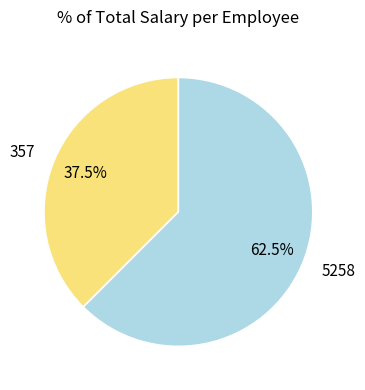

Is 5258 the majority of the pie?

Yes